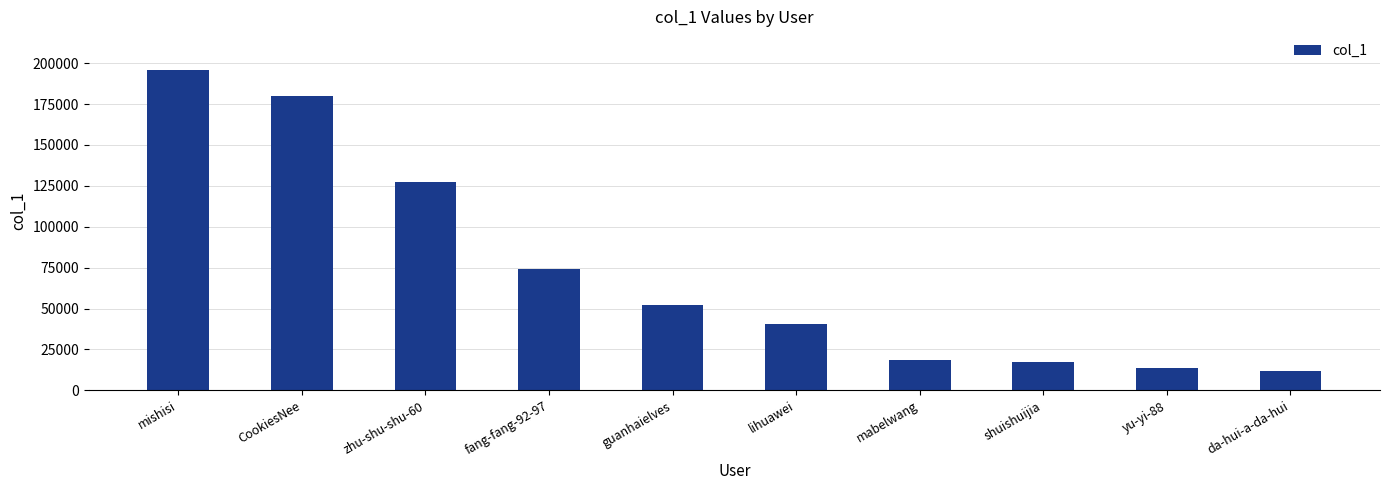

The chart shows a value of 179985 at CookiesNee. True or false?

True